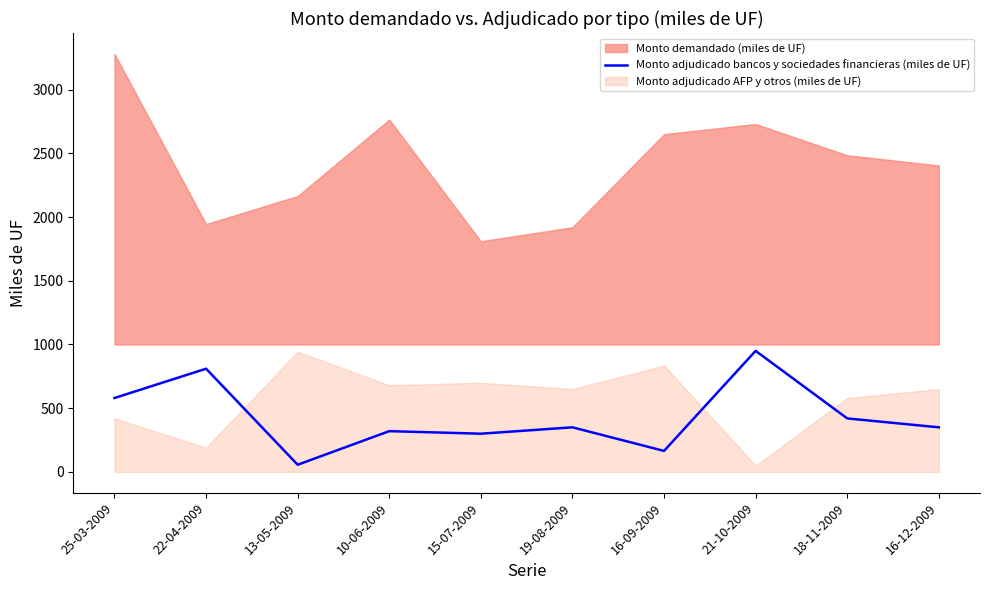

Is it true that Monto adjudicado bancos y sociedades financieras (miles de UF) equals 56.5 at 13-05-2009?

True